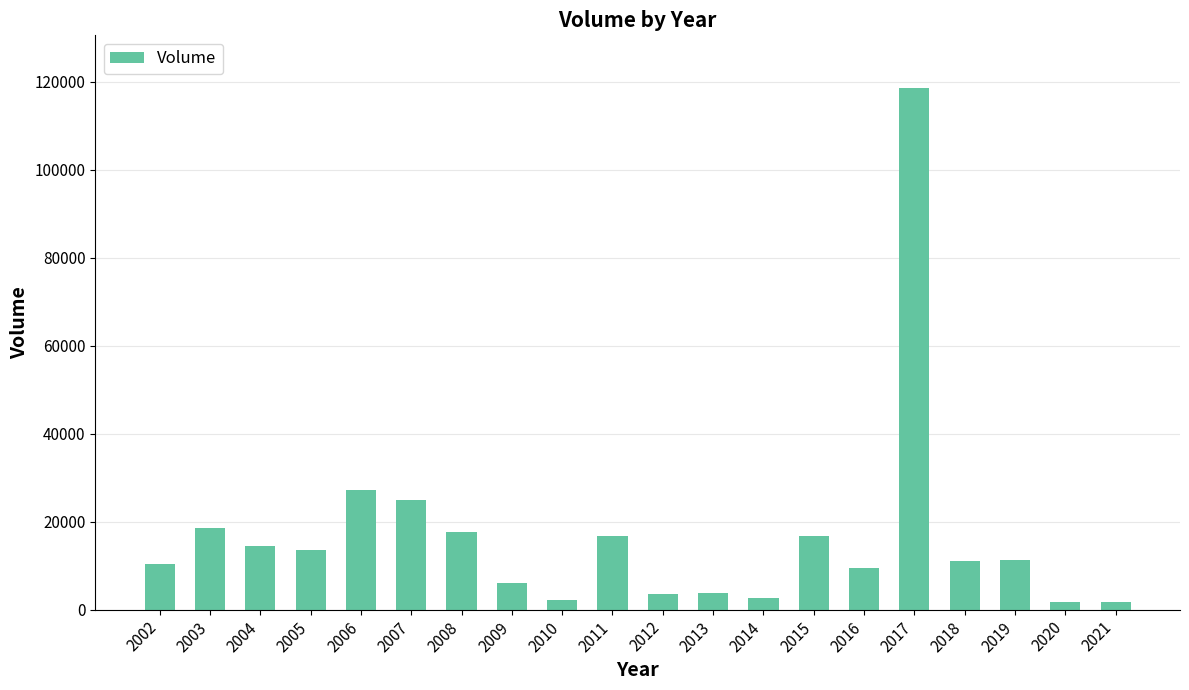

What is the value of the 7th bar from the left?

17740